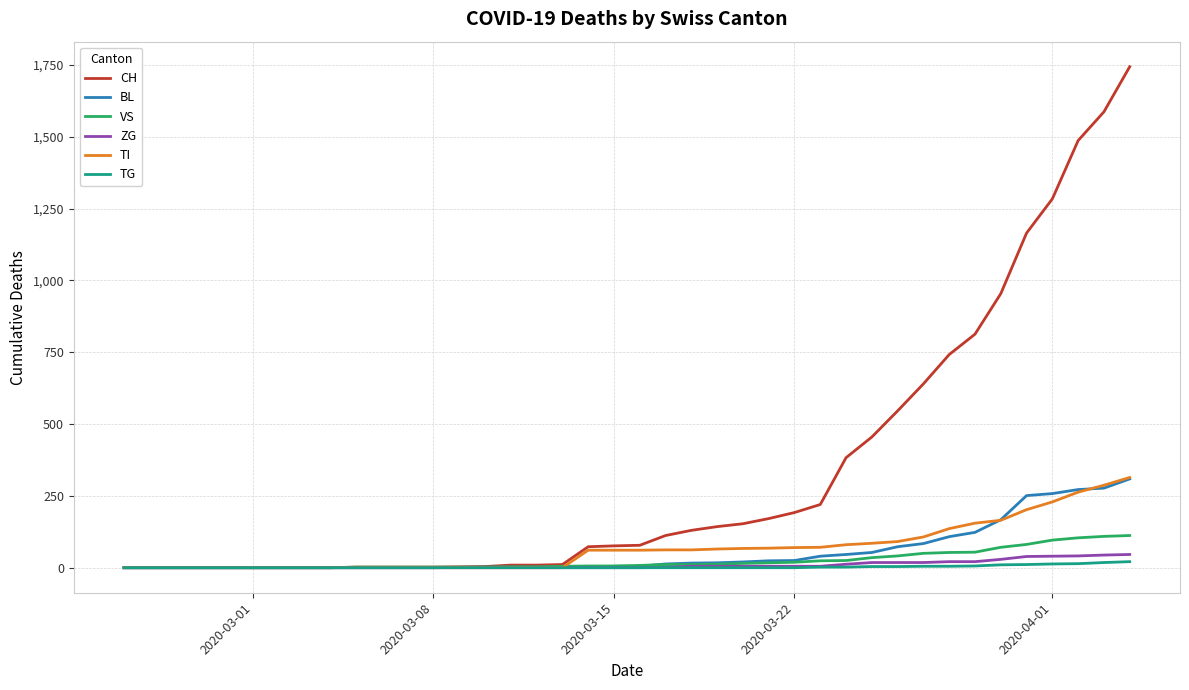

Is this an area chart (filled region under the line)?

No